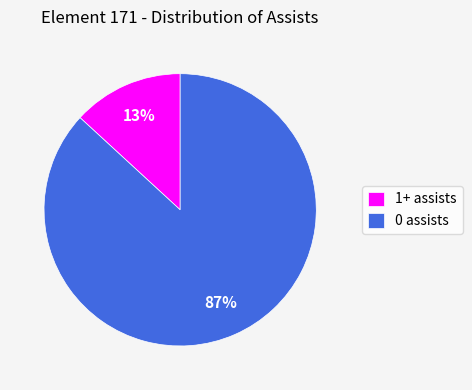

To the nearest percent, what percentage of the pie is 0 assists?

87%